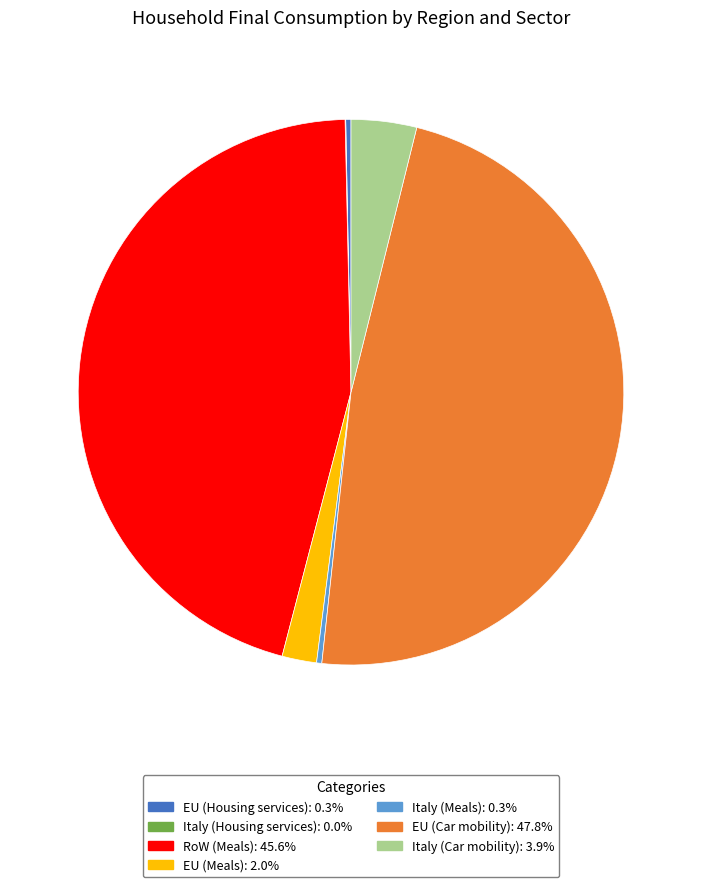

Is it true that RoW (Meals) is 46% of the pie?

True